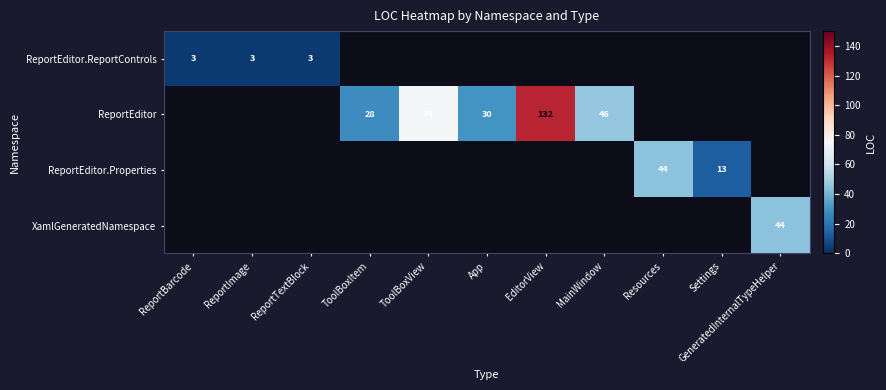

Is it true that ReportEditor.ReportControls equals 3 at ReportTextBlock?

True